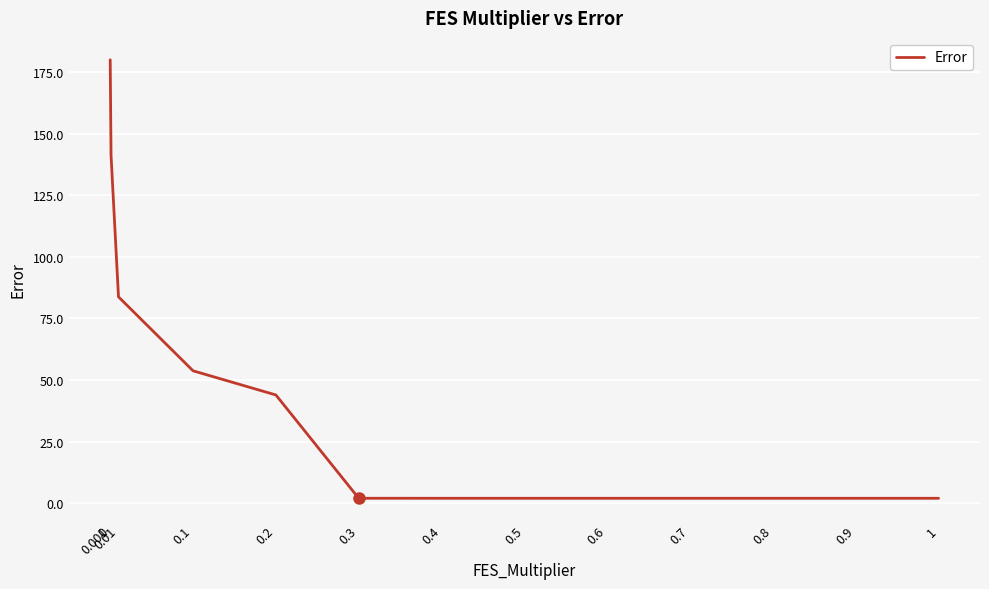

What is the greatest value displayed?

180.1